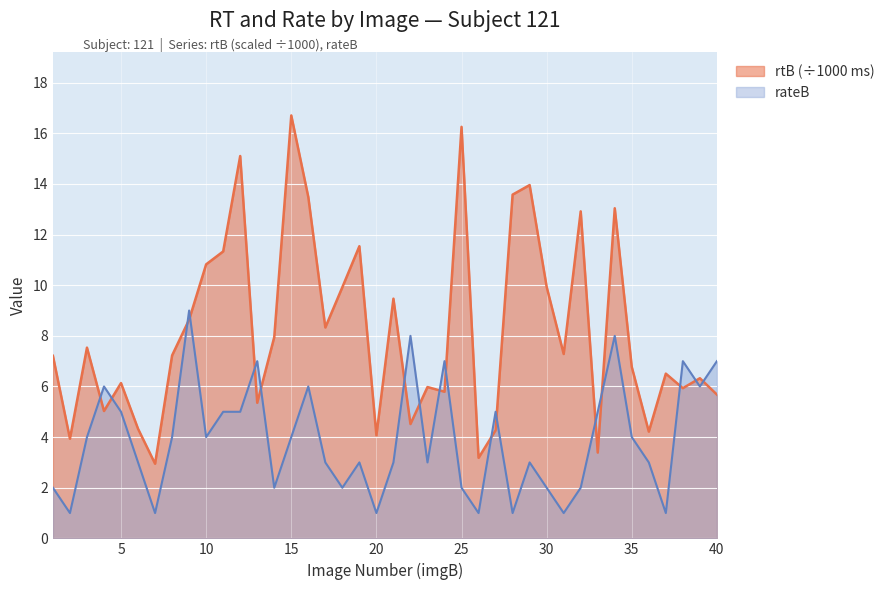

What is the smallest value displayed?

1.0